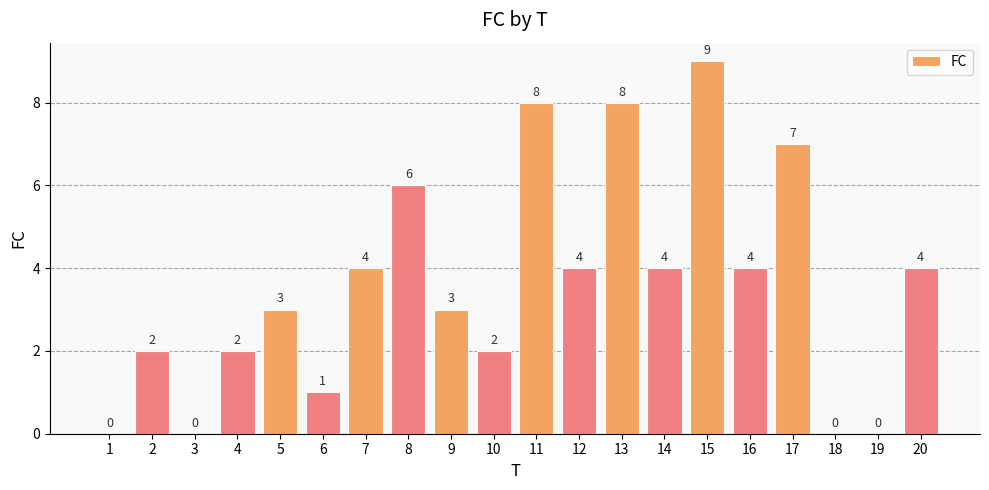

What is the difference between the values at 2 and 16?

2